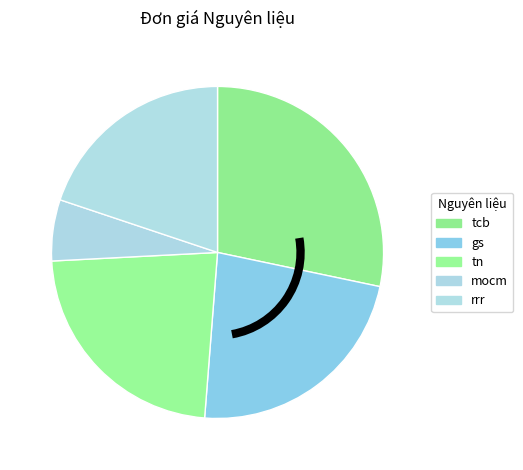

Count the number of slices in the pie.

5